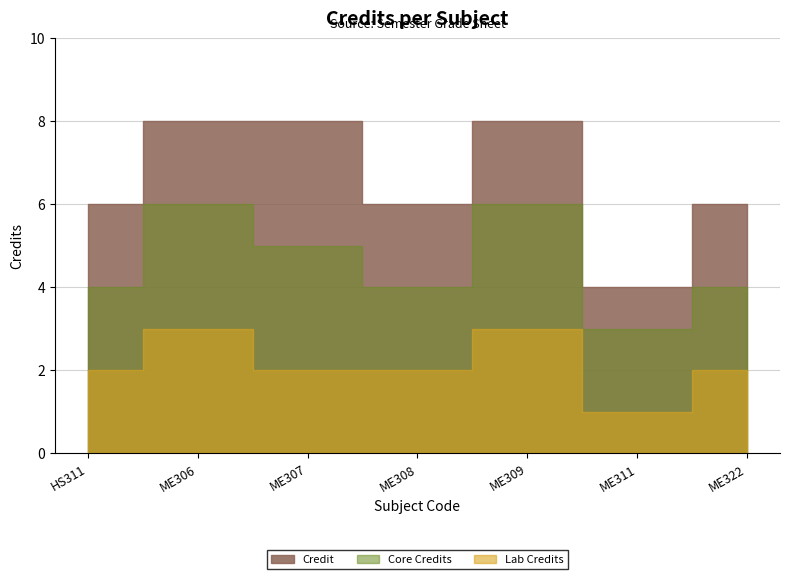

What is the label of the 6th point from the right?

ME306